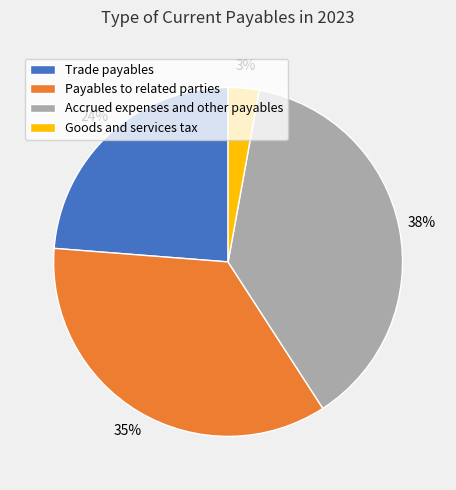

How many slices are in this pie chart?

4